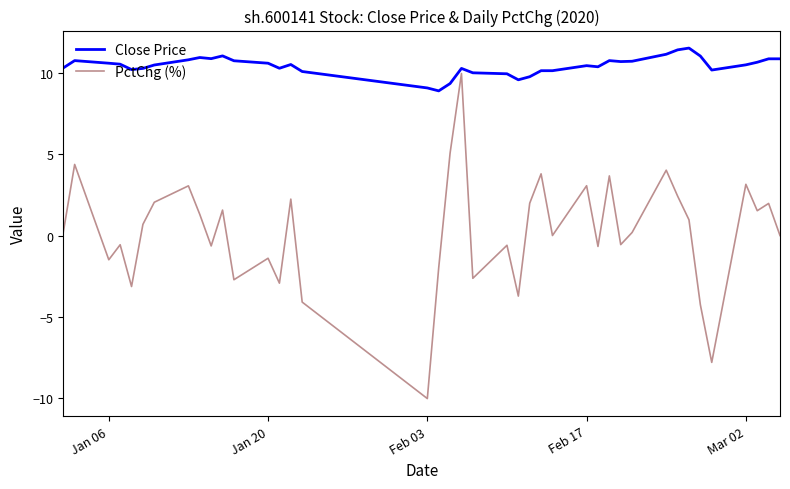

Rank the series by their maximum value, from highest to lowest.

Close Price, PctChg (%)